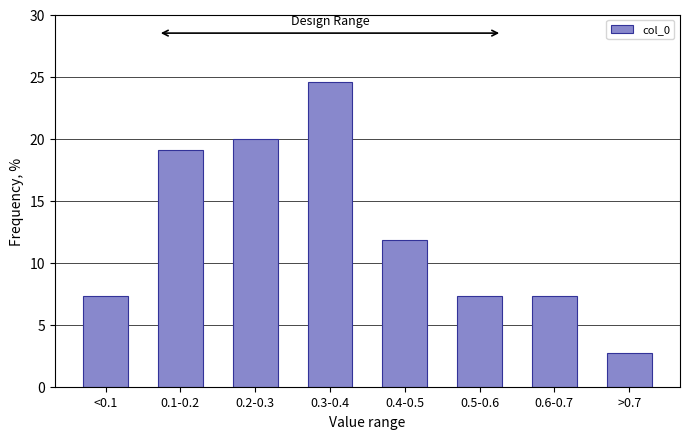

Reading left to right, extract all data points from this chart.

7.3	19.1	20.0	24.5	11.8	7.3	7.3	2.7